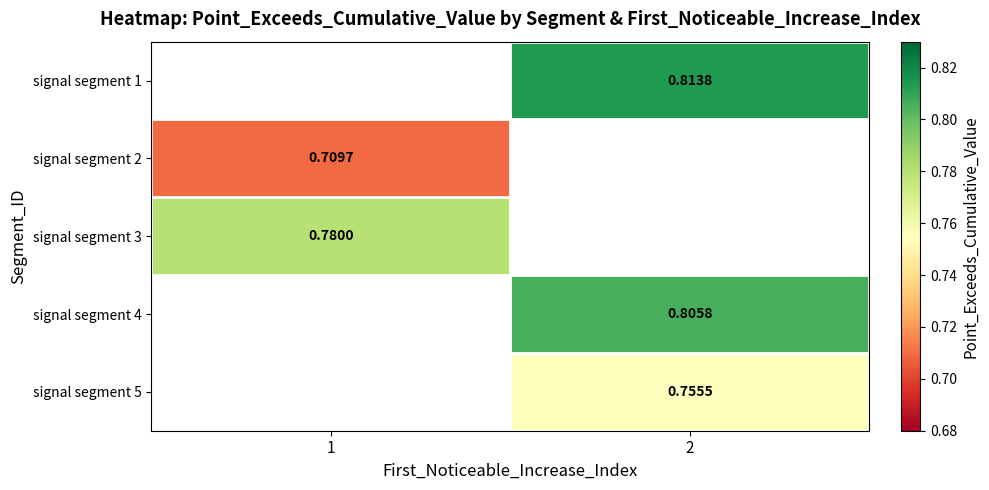

Between 1 and 2, which is larger?

2